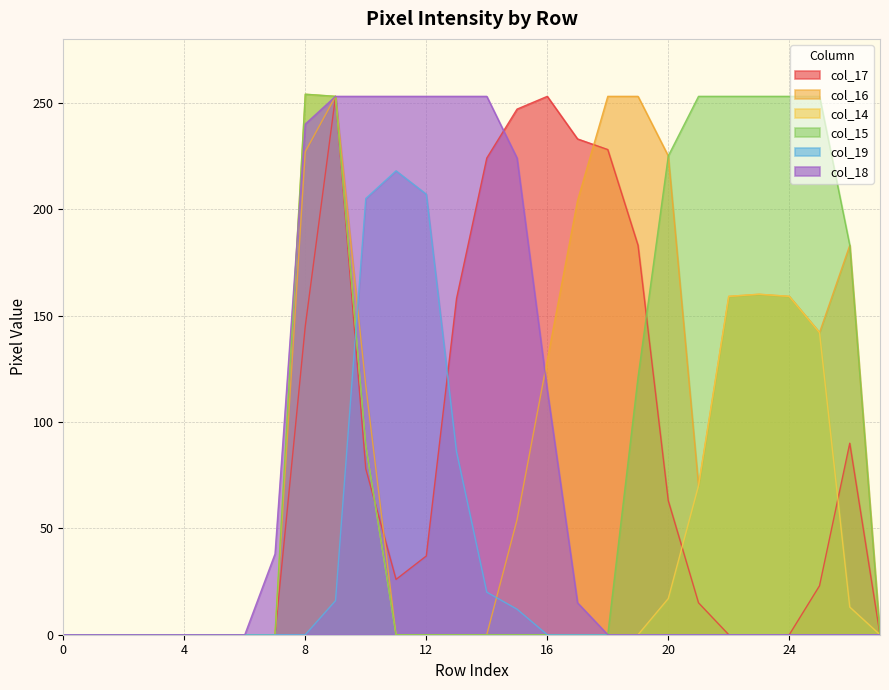

The value of col_18 at 12 is 368. True or false?

False